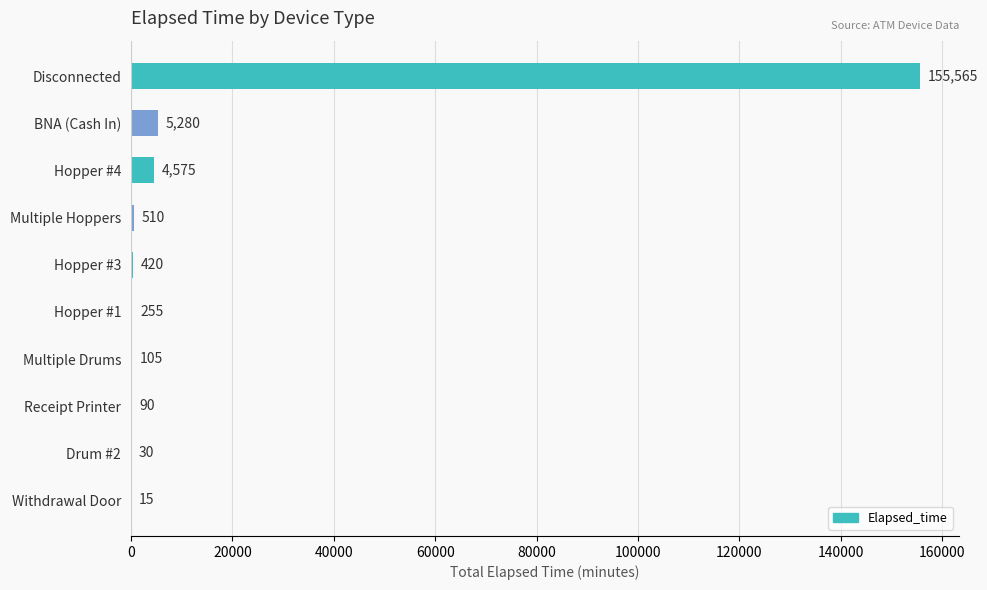

Is it true that the value at Hopper #3 is 420?

True